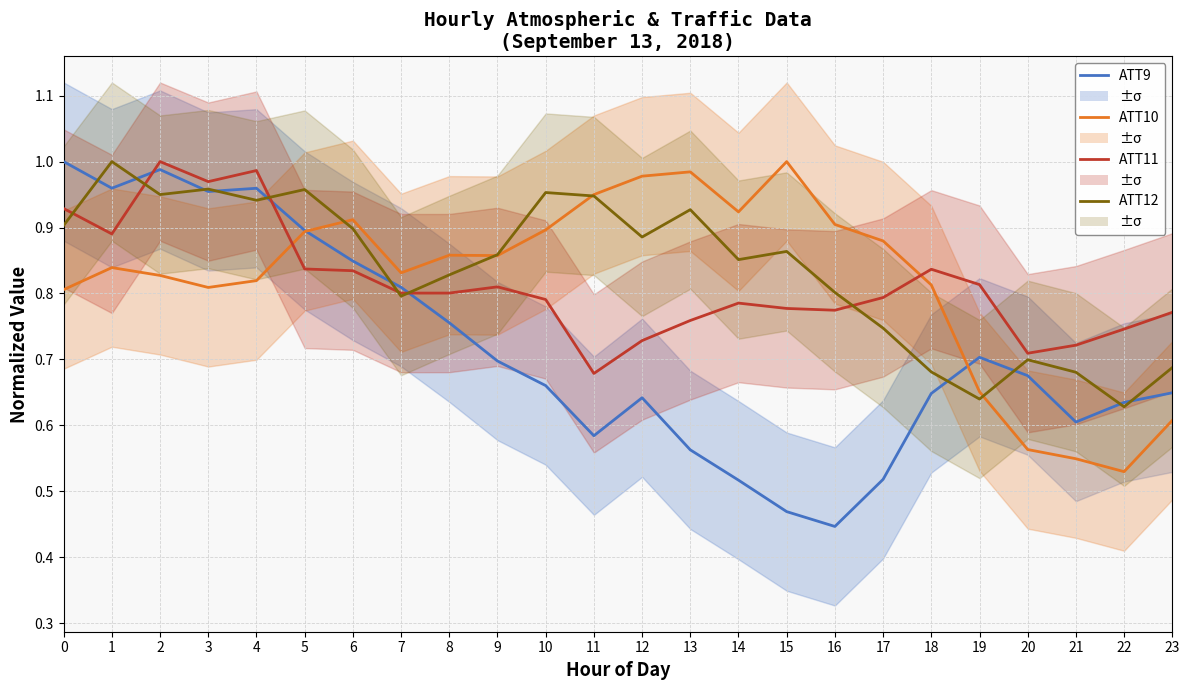

The value of ATT10 at 15 is 0.4. True or false?

False